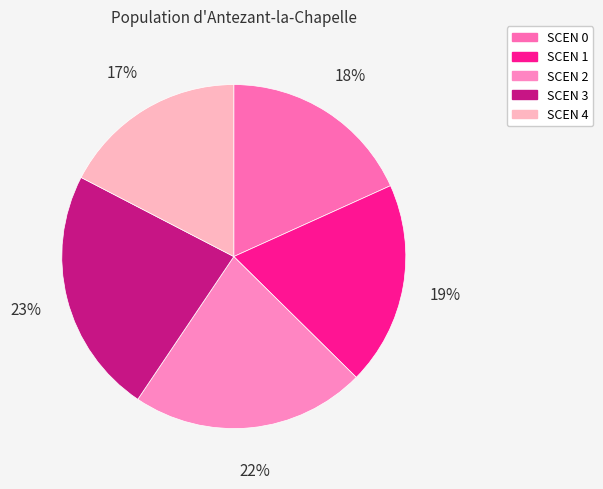

To the nearest percent, what is the average slice percentage?

20%